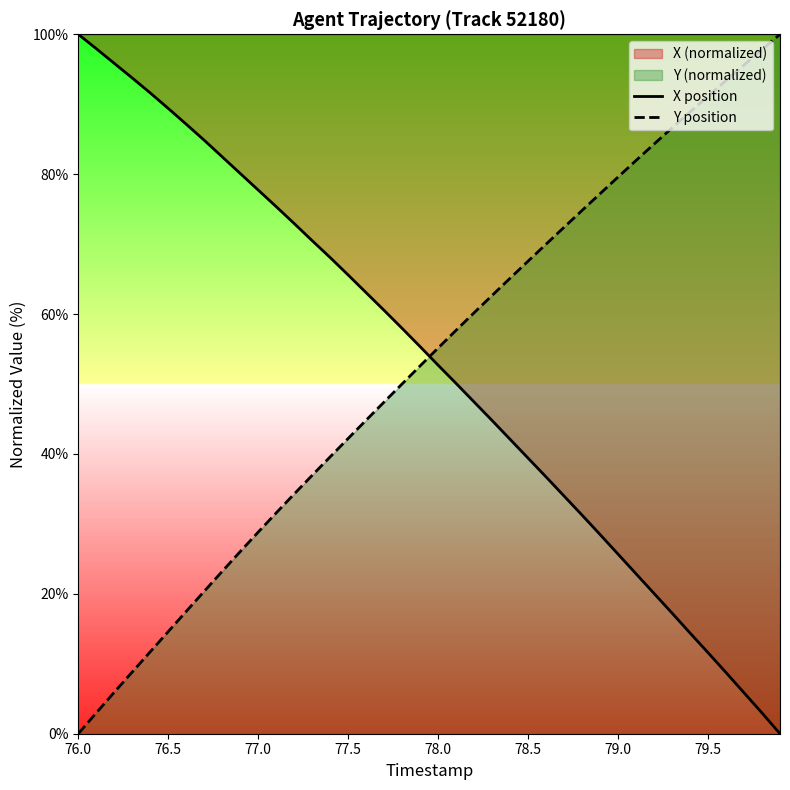

Is it true that Y position equals 122.5 at 79.5?

False